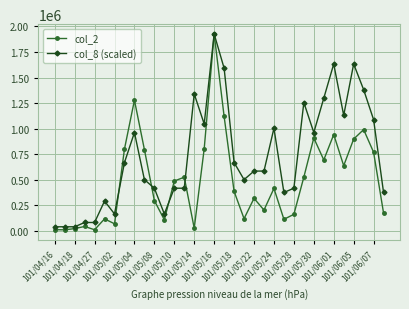

True or false: col_8 (scaled) has more than 1 interior local peaks.

True